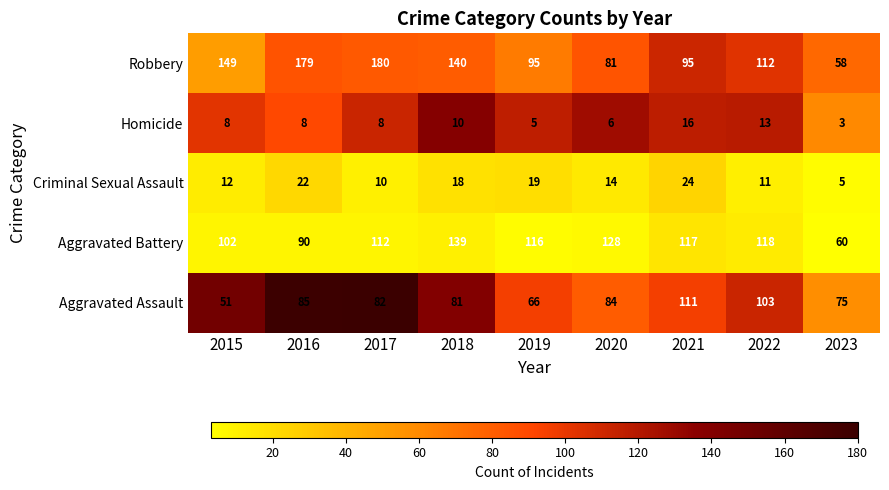

What is the spread (max minus min) of values at 2022?

107